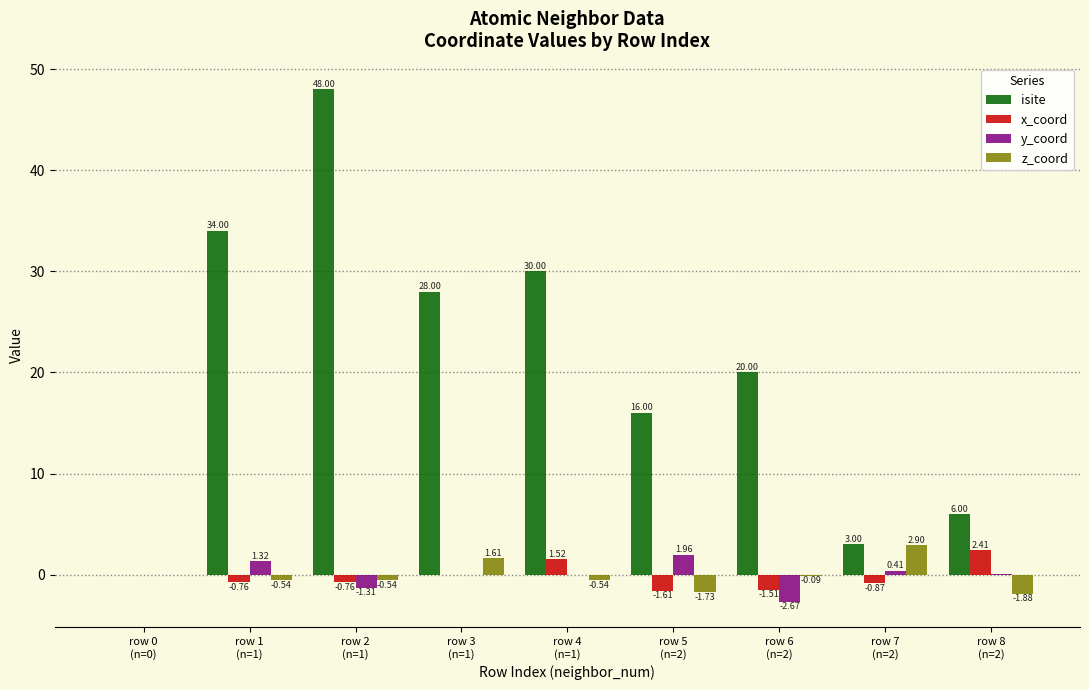

Is the value of y_coord at row 1
(n=1) greater than the value of x_coord at row 1
(n=1)?

Yes